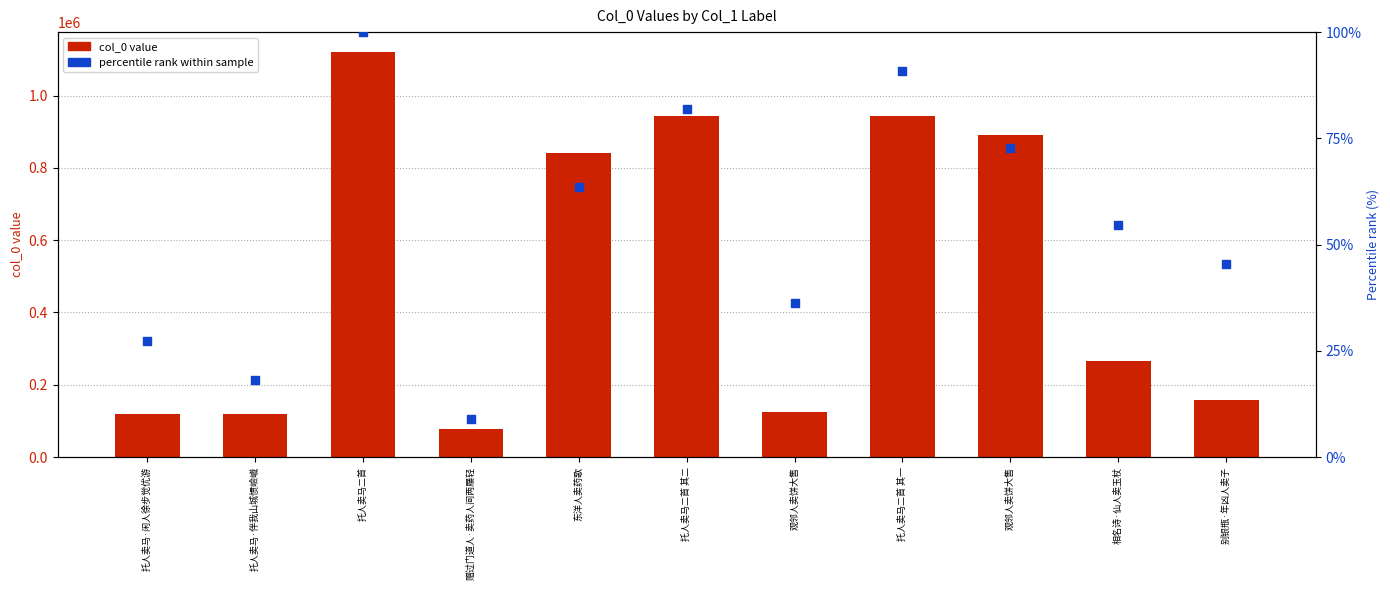

What is the total value across all series at 托人卖马二首 其一?

943201.9